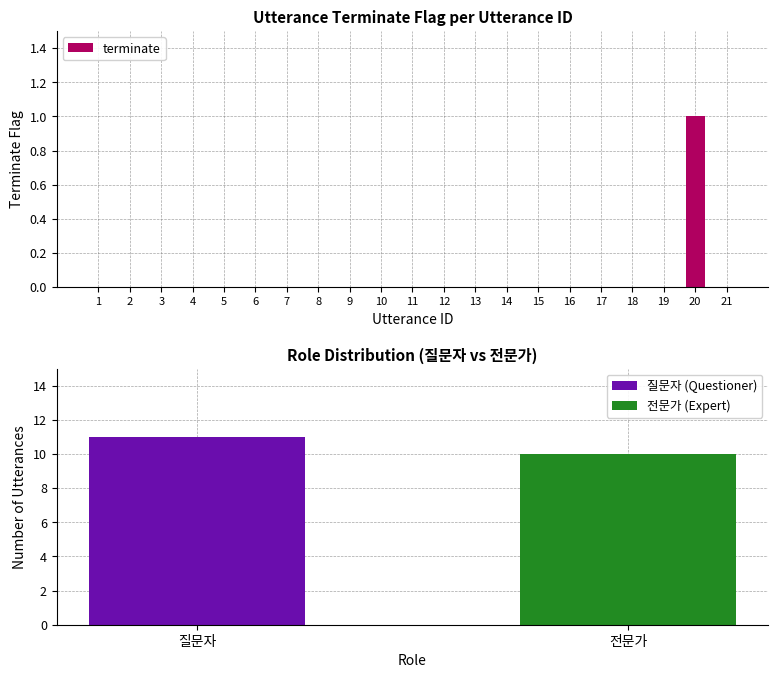

How many values are above zero?

1